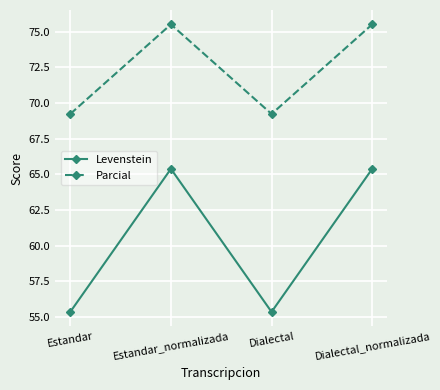

How many series are shown in this chart?

2